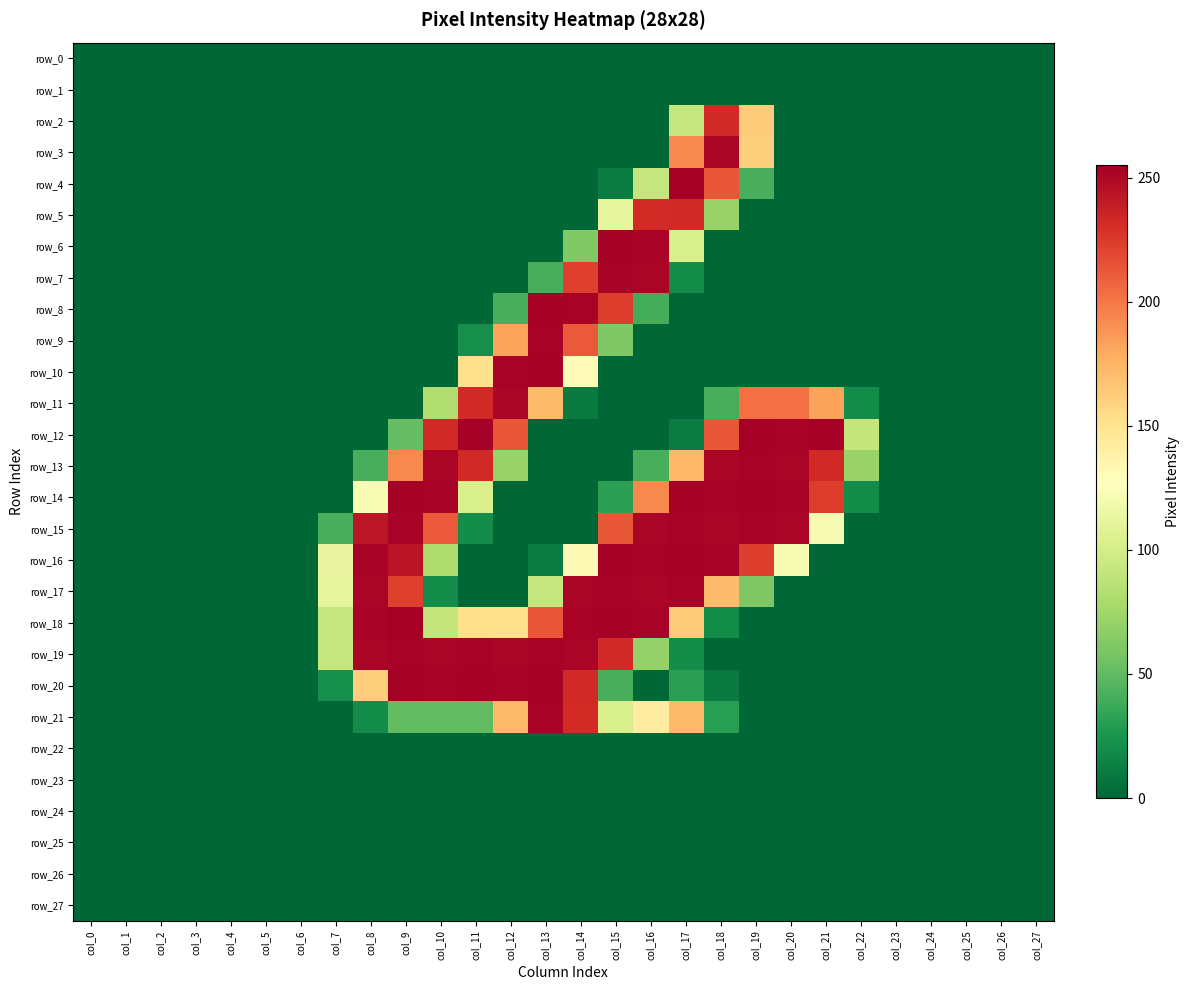

The row_20 series shows 90 at col_19. True or false?

False